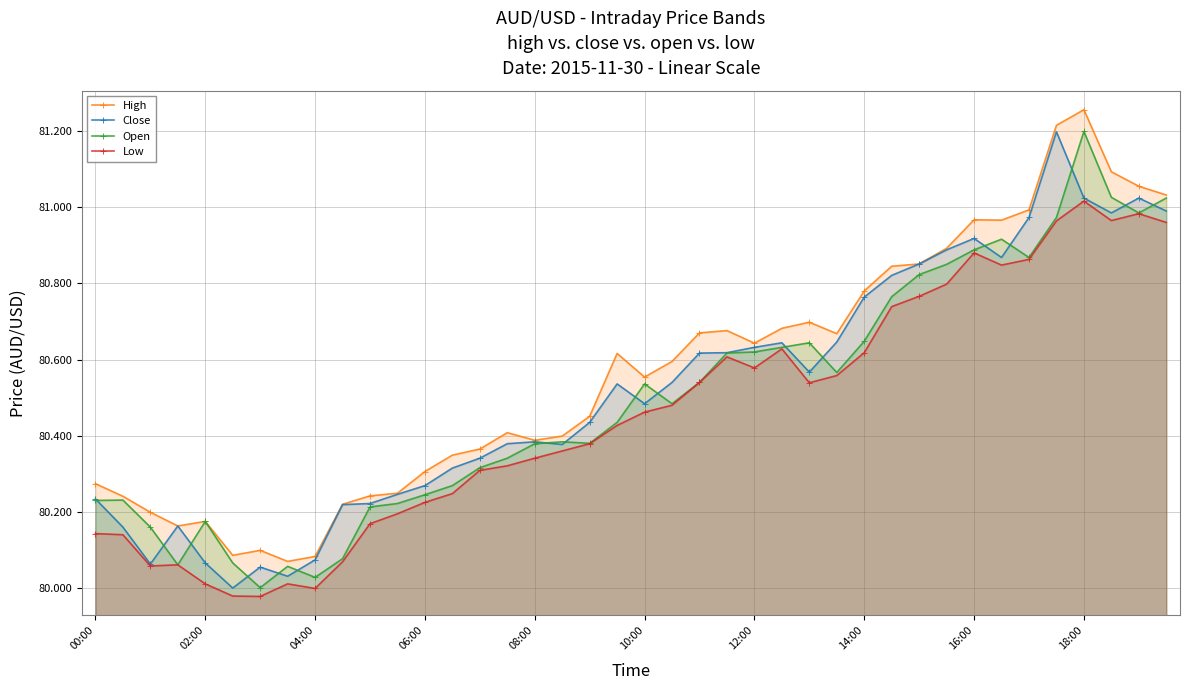

In Open, how many points are lower than both neighbors (excluding endpoints)?

8